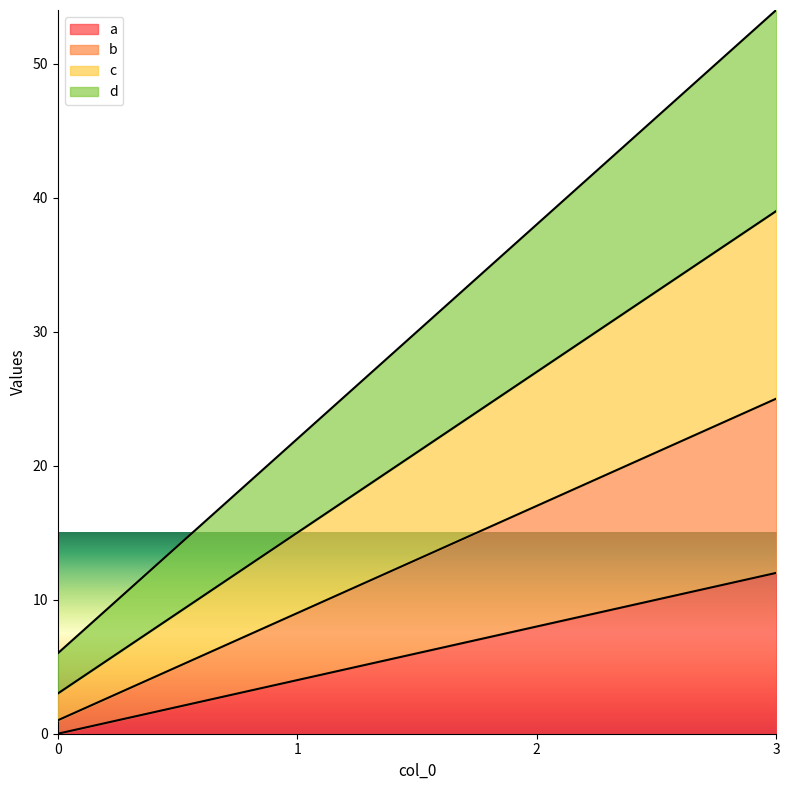

At which label is a closest to 6?

1